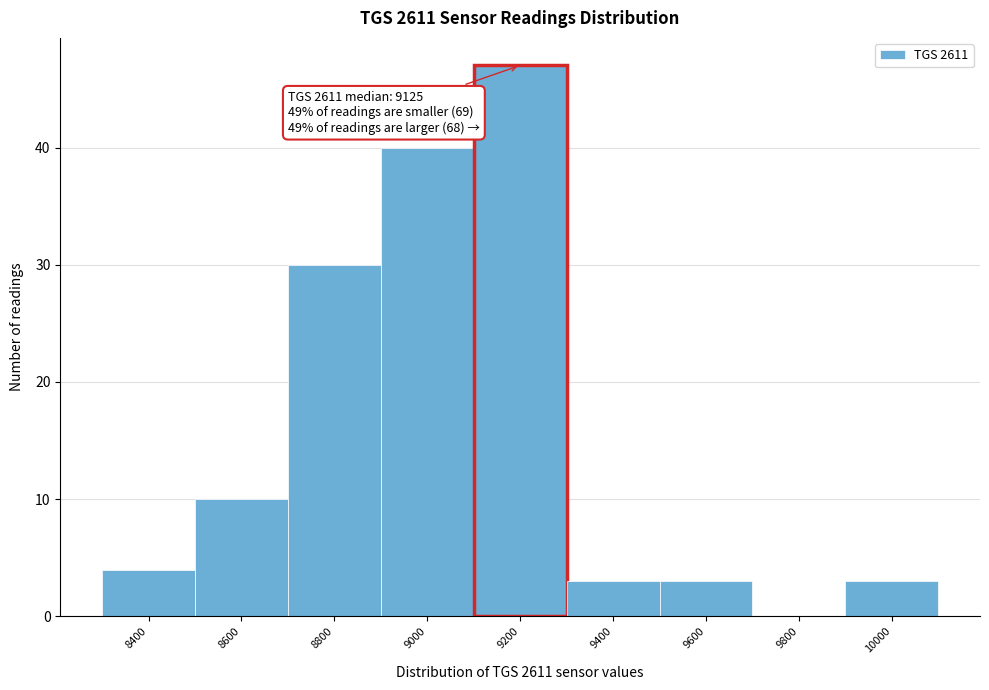

Reading left to right, extract all data points from this chart.

8400=4	8600=10	8800=30	9000=40	9200=47	9400=3	9600=3	9800=0	10000=3